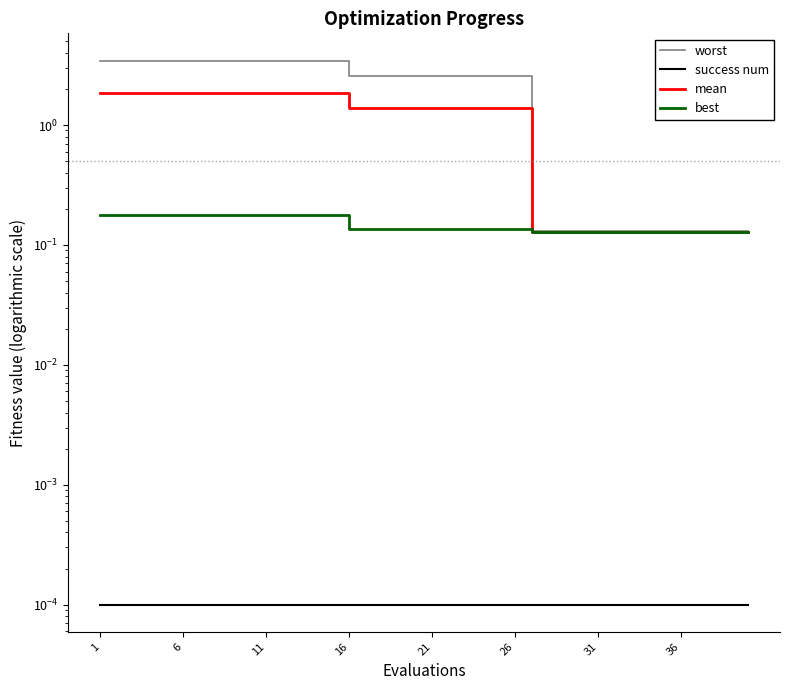

The success num series shows 0.0 at 23. True or false?

False